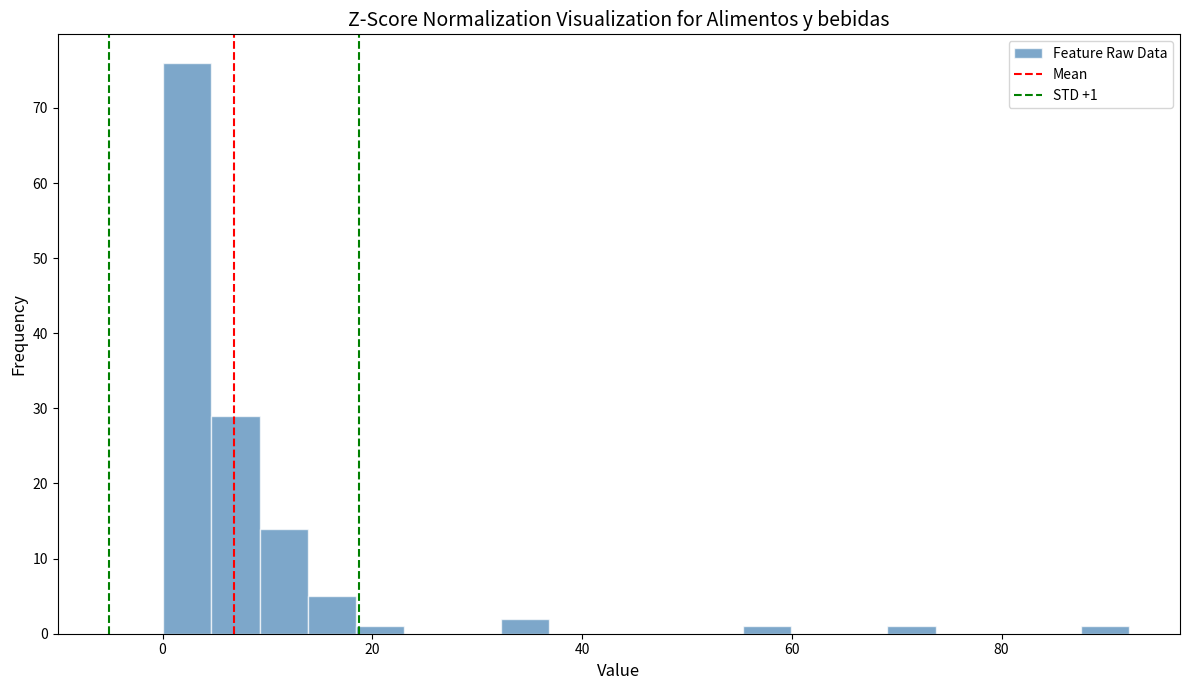

Around what value on the x-axis is the tallest bar? Give the approximate position of its centre, as read against the axis.

2